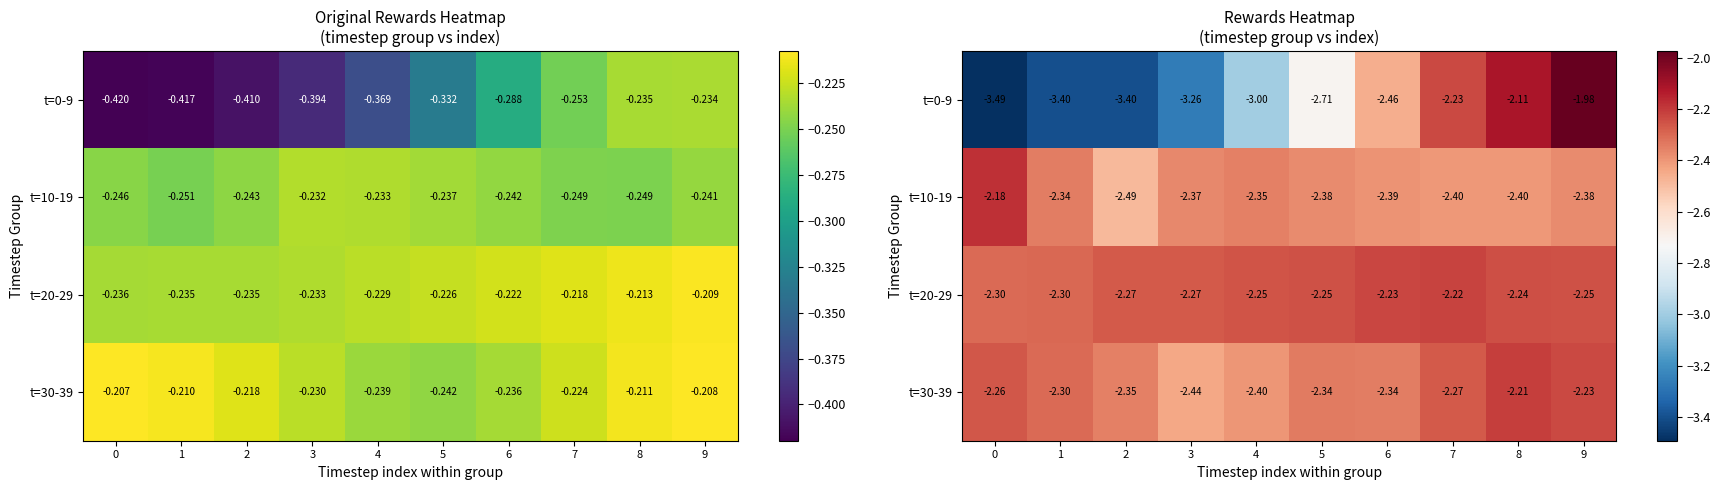

List the series in order of their peak value, lowest first.

t=20-29, t=30-39, t=10-19, t=0-9